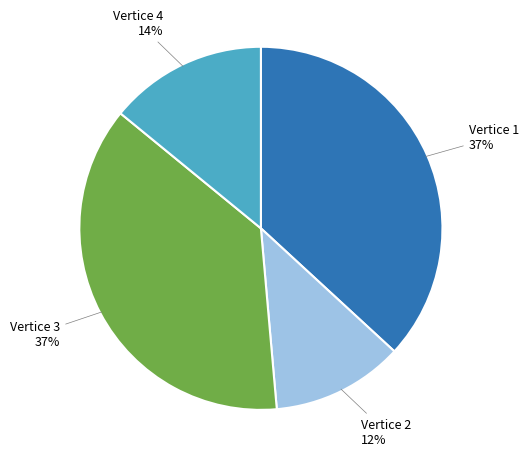

How many slices are in this pie chart?

4